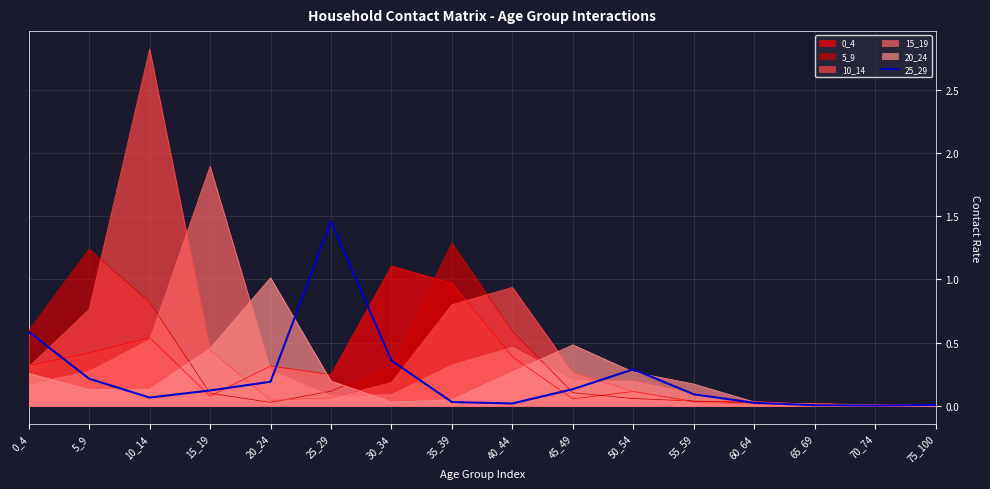

How many points are higher than both their immediate neighbors (excluding endpoints)?

2